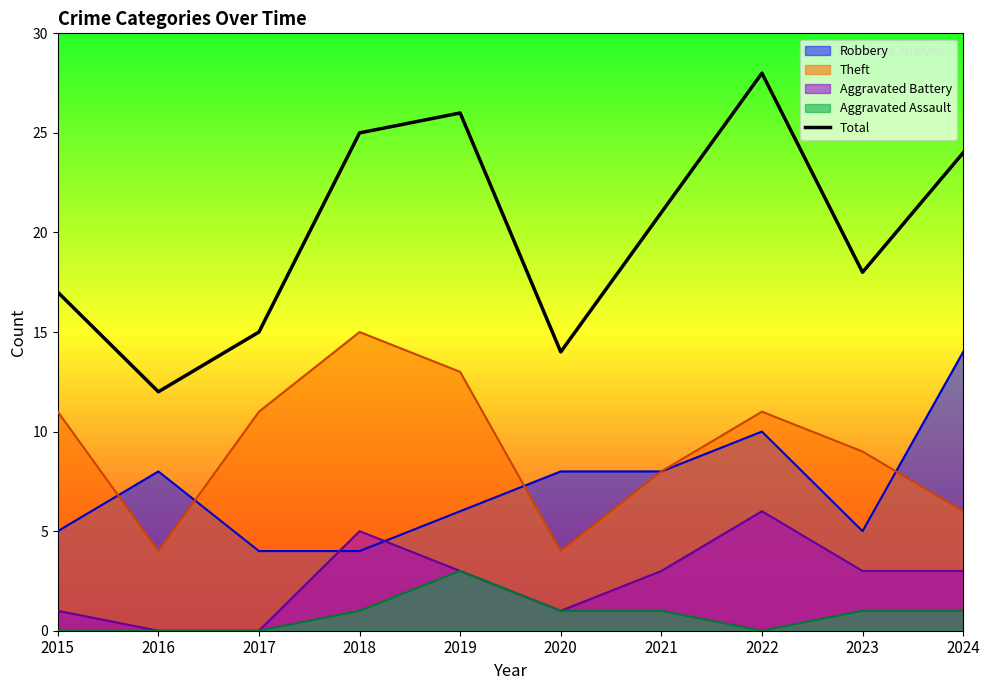

How many points are higher than both their immediate neighbors (excluding endpoints)?

2